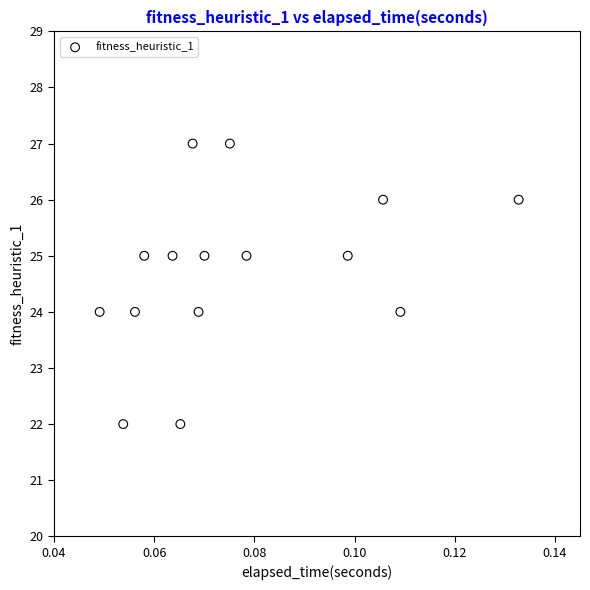

What is the range of Y values (max minus min)?

5